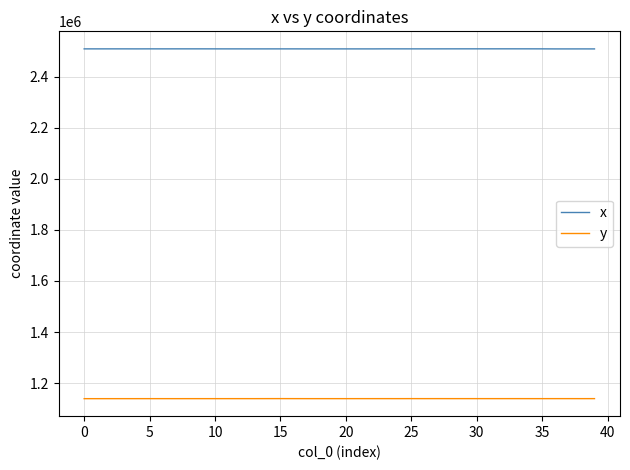

What is the minimum value shown in the chart?

1139198.9